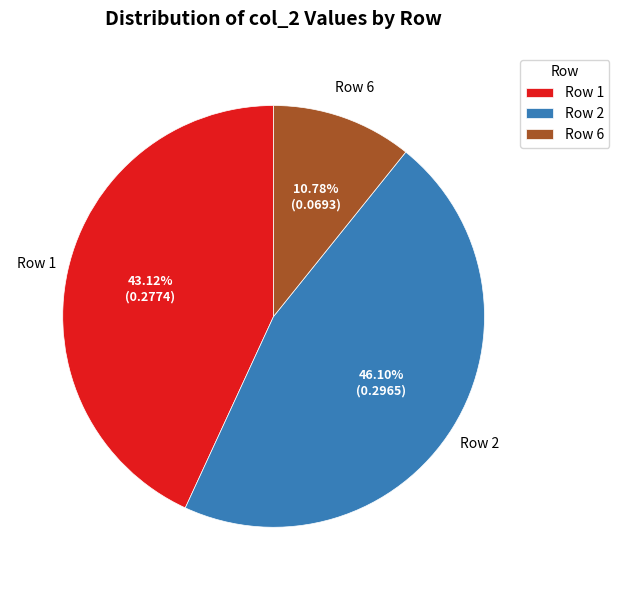

Rank the categories by value from lowest to highest.

Row 6, Row 1, Row 2